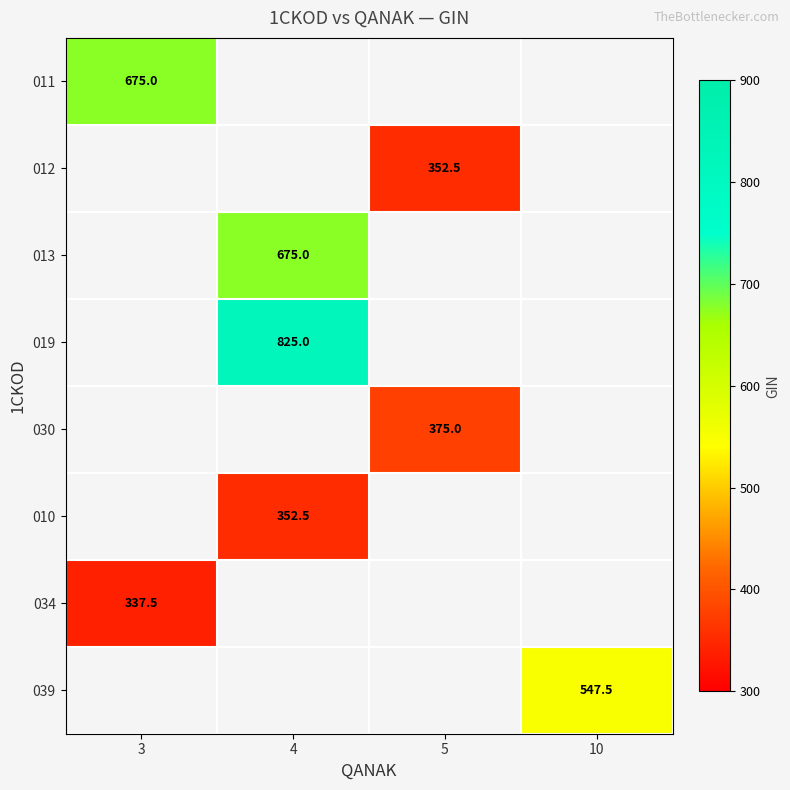

Is it true that 011 equals 675.0 at 3?

True